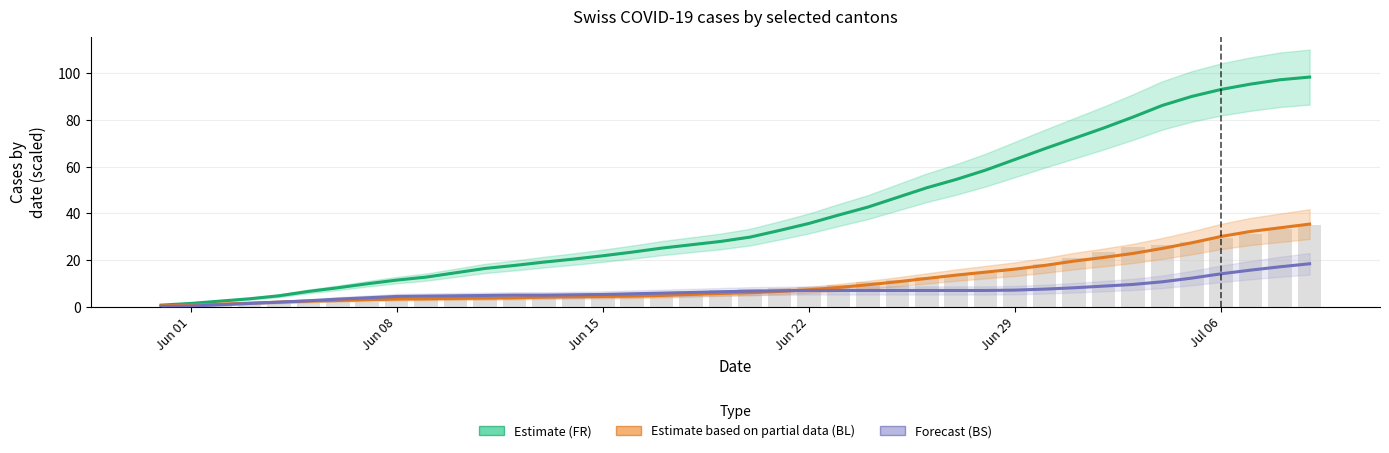

Does the chart contain any negative values?

No